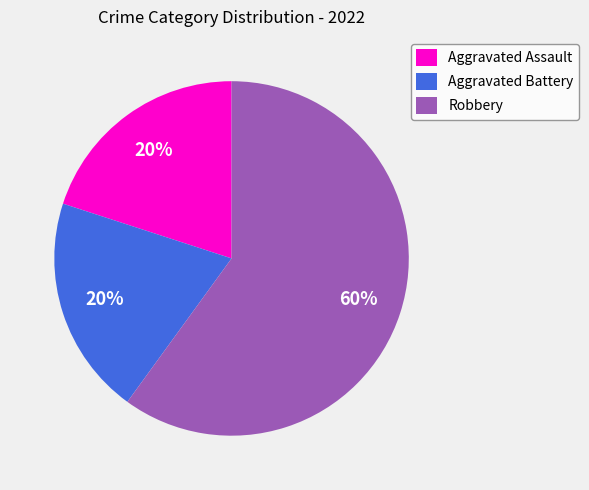

Count the number of slices in the pie.

3